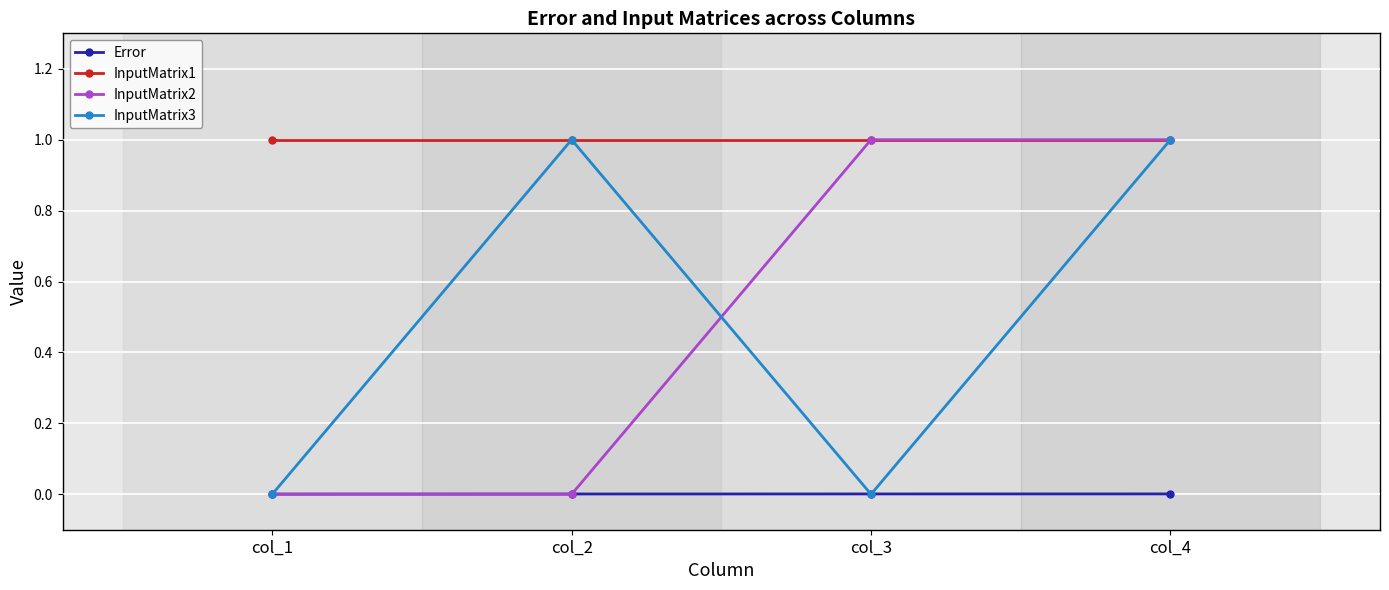

What is the value of the InputMatrix1 point at the 2nd from the left?

1.0